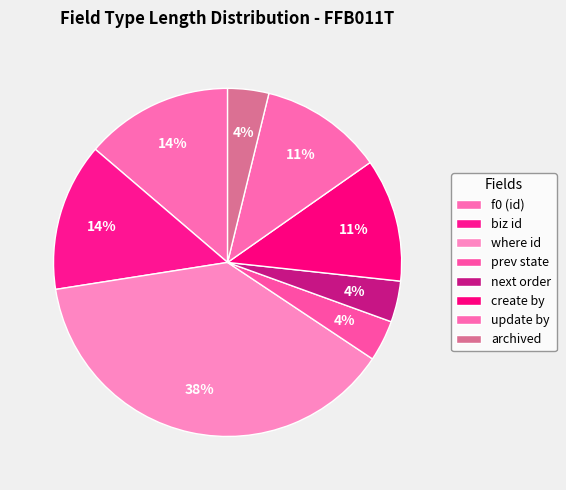

To the nearest percent, what is the combined percentage of where id and prev state?

42%